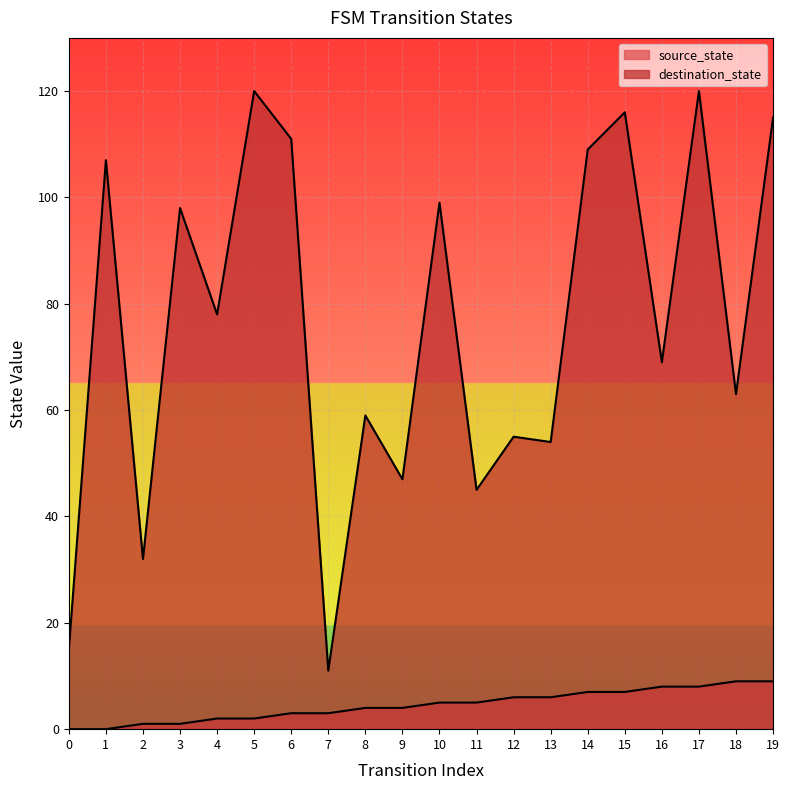

Reading left to right, list all the values displayed in this chart.

source_state: 0=0	1=0	2=1	3=1	4=2	5=2	6=3	7=3	8=4	9=4	10=5	11=5	12=6	13=6	14=7	15=7	16=8	17=8	18=9	19=9
destination_state: 0=15	1=107	2=32	3=98	4=78	5=120	6=111	7=11	8=59	9=47	10=99	11=45	12=55	13=54	14=109	15=116	16=69	17=120	18=63	19=115